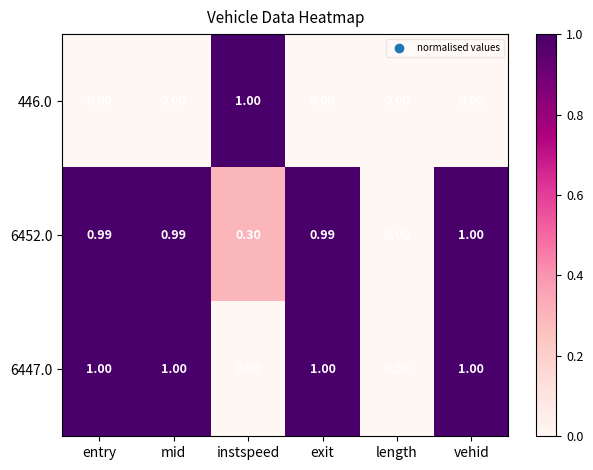

Is the value of 446.0 at length greater than the value of 6452.0 at instspeed?

No